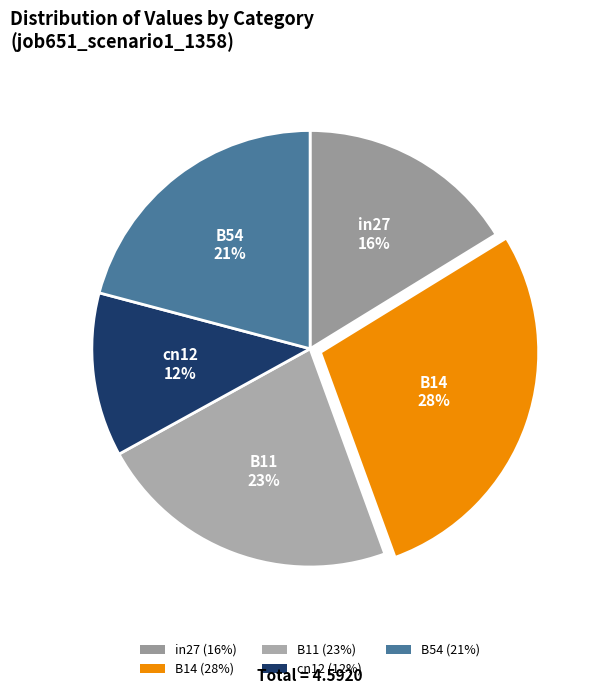

To the nearest percent, what is the average slice percentage?

20%